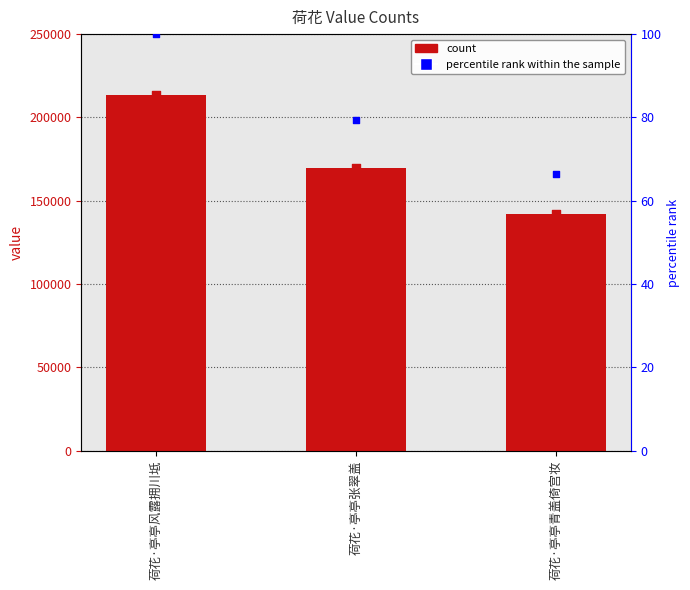

What is the change in value from 荷花·亭亭风露拥川坻 to 荷花·亭亭张翠盖?

-43866